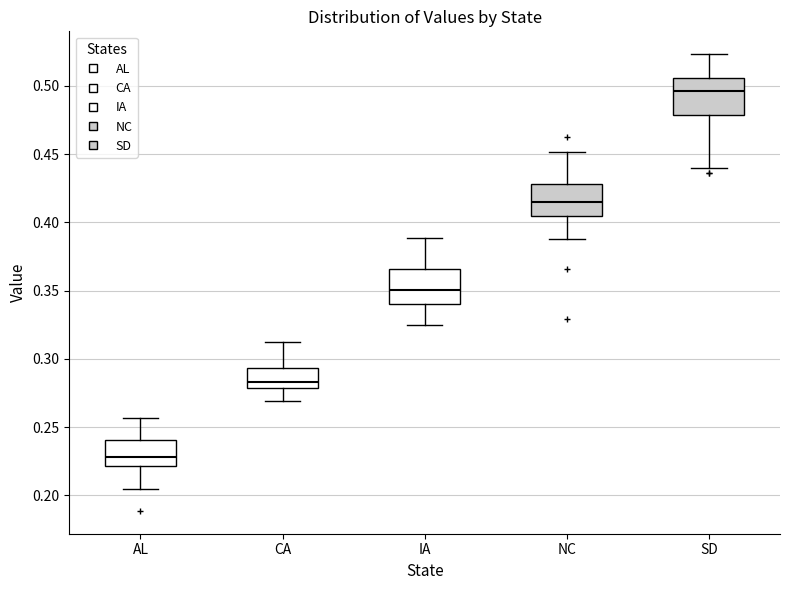

Where is the upper edge of the box for CA on the y-axis? The values are not printed on the chart, so give them approximately, as read against the axis.

0.295